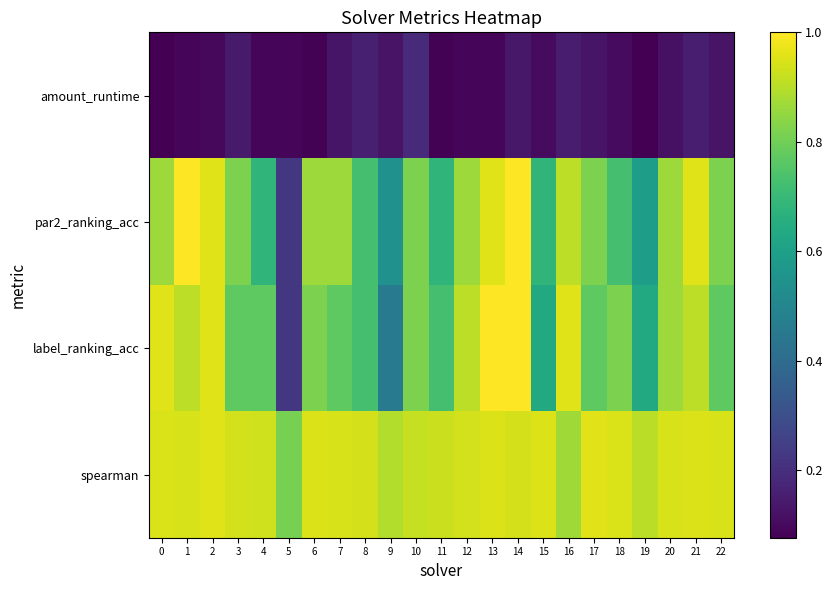

At how many categories does at least one series exceed 0?

23